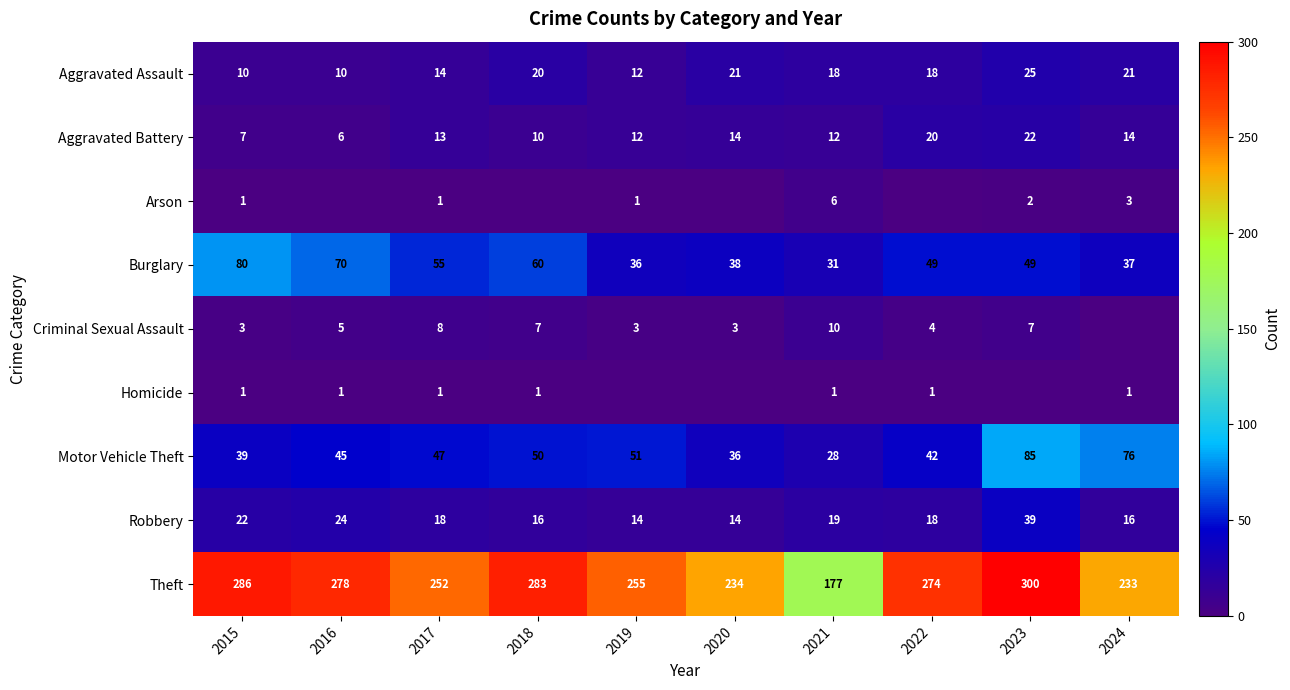

At 2021, list the series in order from largest to smallest.

Theft, Burglary, Motor Vehicle Theft, Robbery, Aggravated Assault, Aggravated Battery, Criminal Sexual Assault, Arson, Homicide